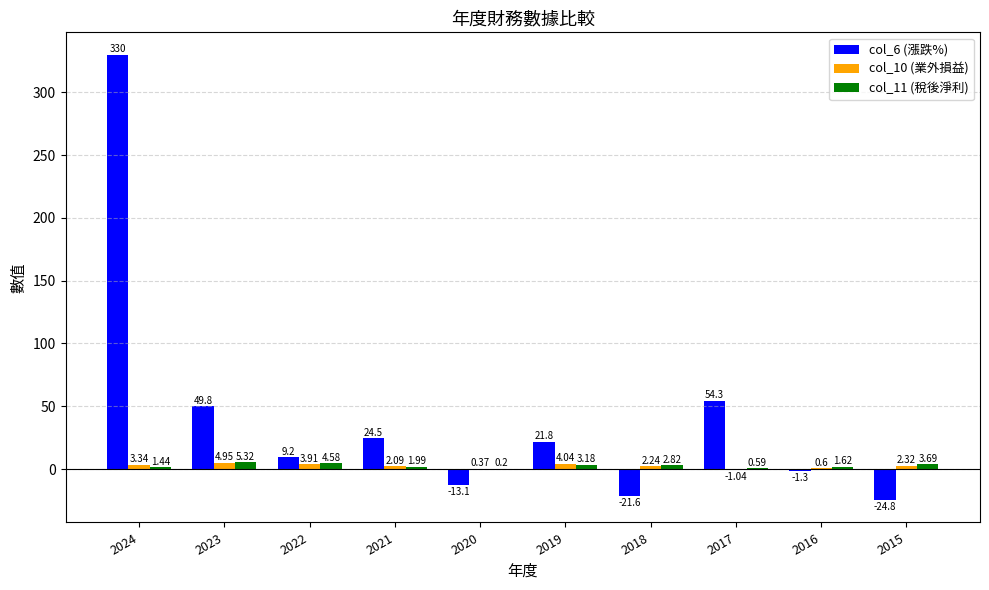

What is the sum of all col_11 (稅後淨利) values?

25.4